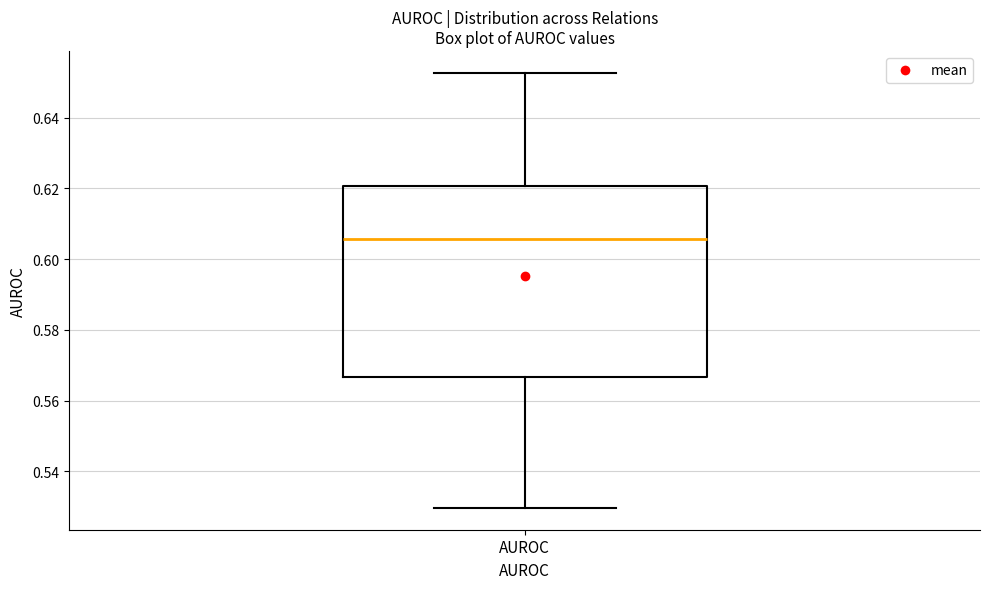

Read this box plot against the y-axis: the position of the median line, the range covered by the box, and the ends of both whiskers. The values are not printed on the chart, so give them approximately, as read against the axis.

median 0.606, box 0.566 to 0.620, whiskers 0.530 to 0.652